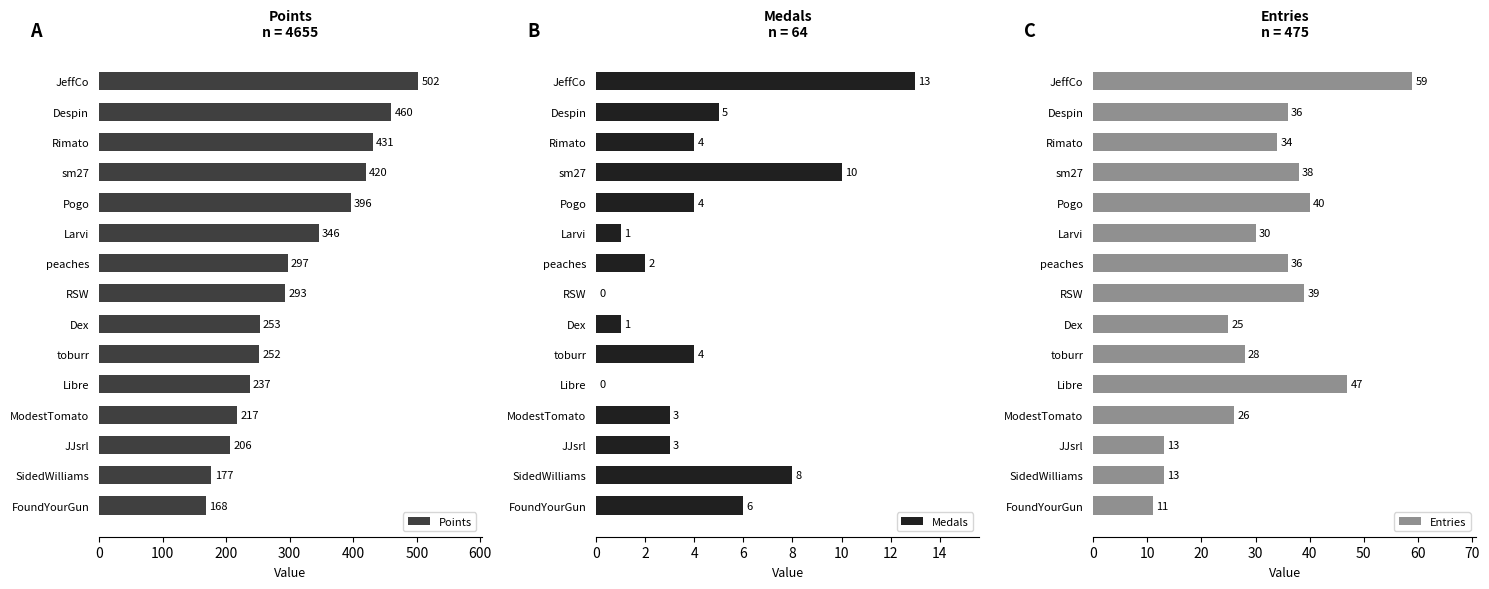

True or false: Points has a value of 431 at Rimato.

True